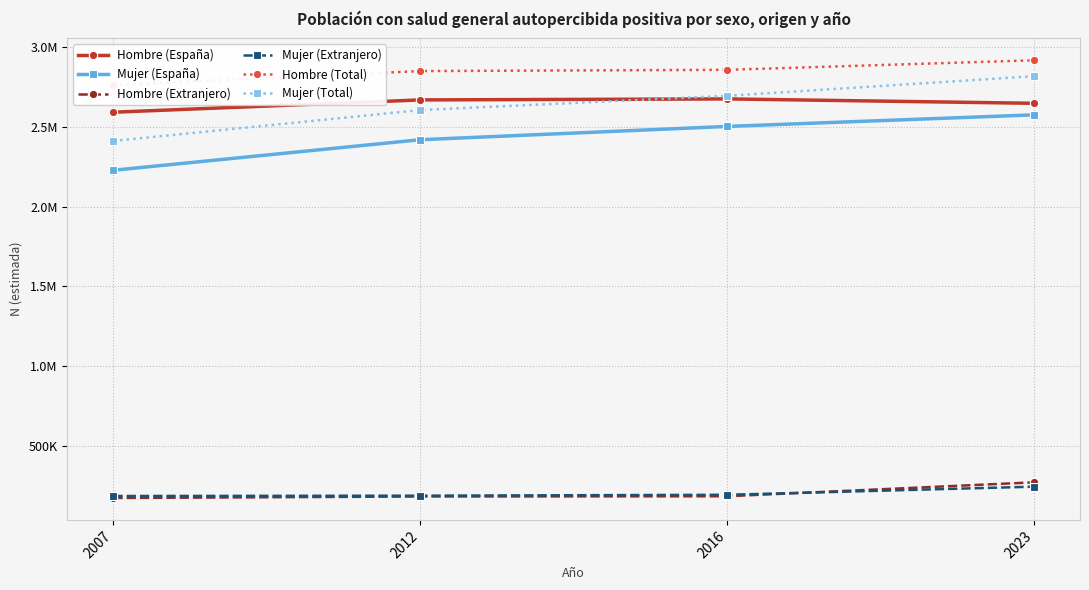

List the series in order of their peak value, highest first.

Hombre (Total), Mujer (Total), Hombre (España), Mujer (España), Hombre (Extranjero), Mujer (Extranjero)